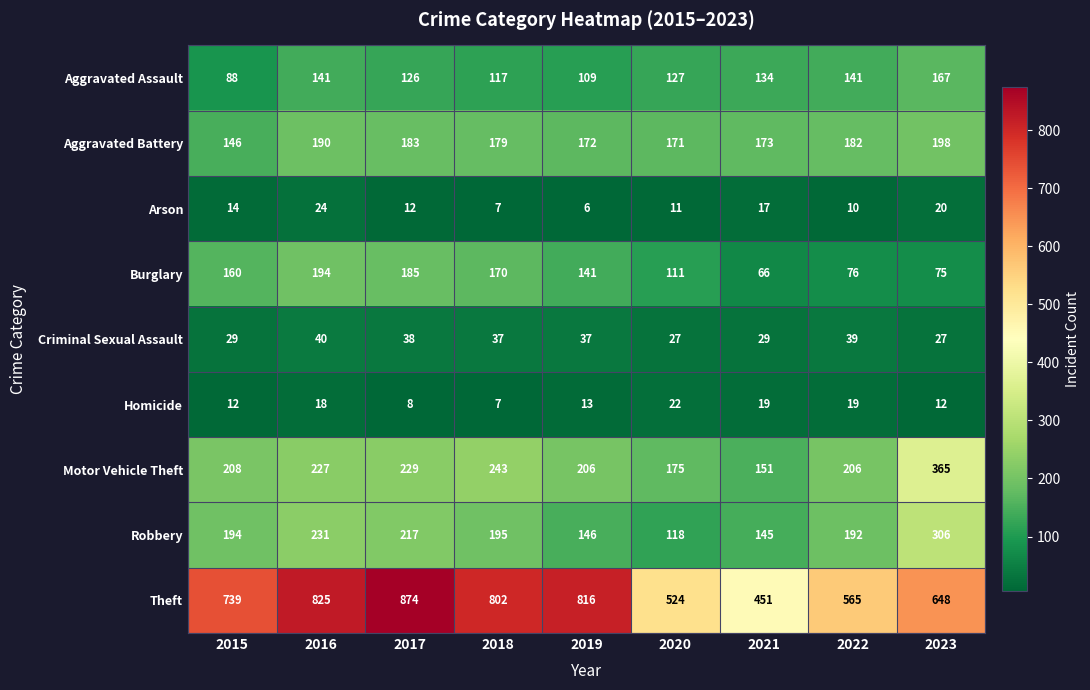

What is the difference between the second highest and second lowest values in the Criminal Sexual Assault series?

12